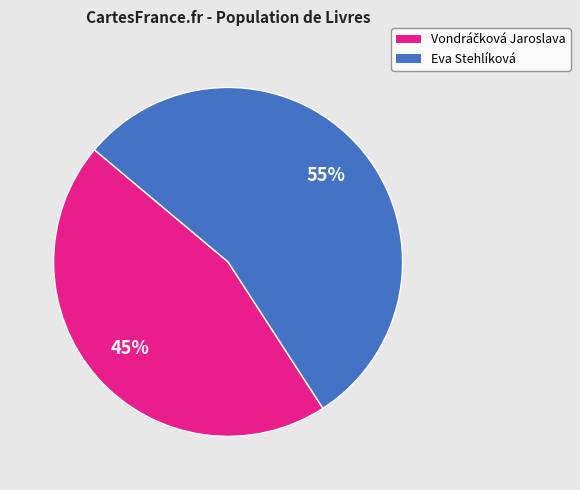

Does any single category account for the majority?

Yes